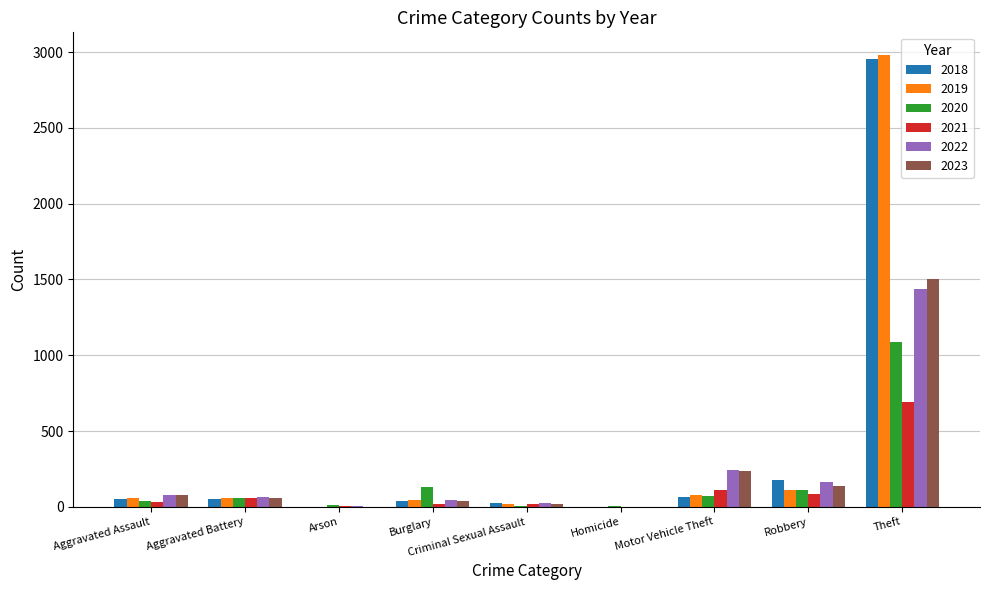

What is the sum of the 2021 values at Motor Vehicle Theft and Theft?

798